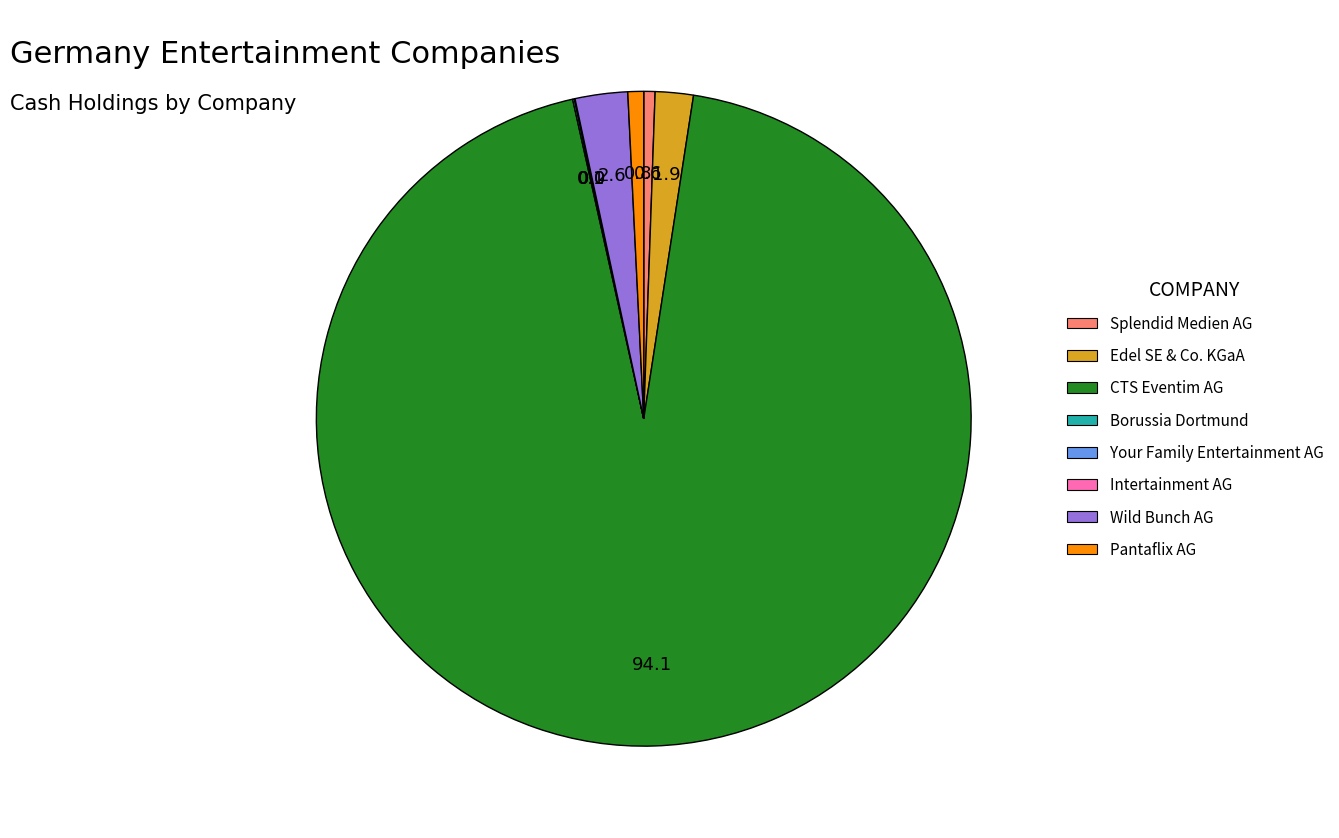

Approximately how many times larger is the value at Splendid Medien AG compared to Edel SE & Co. KGaA?

0.3